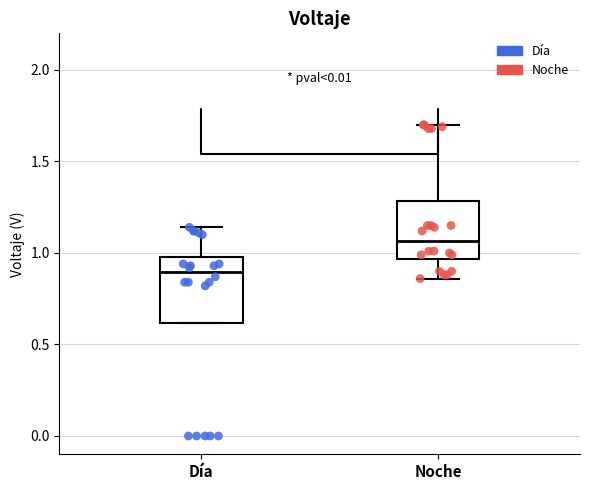

Which box is the tallest, from its lower edge to its upper edge?

Día